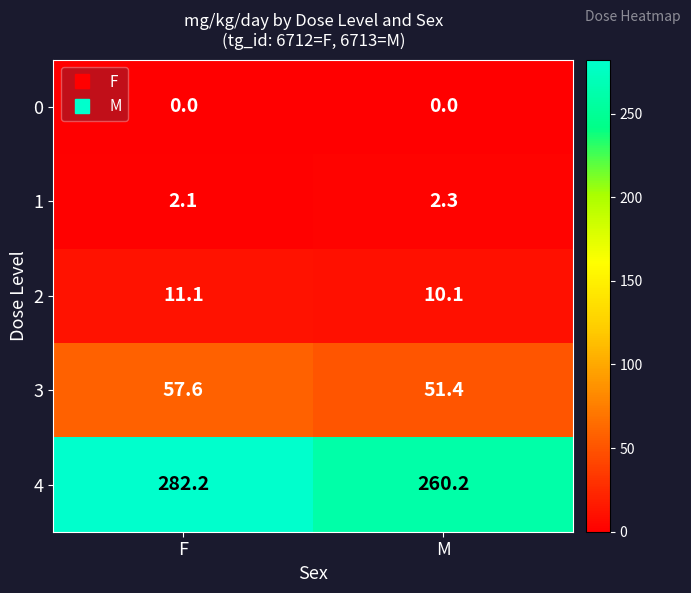

True or false: 4 has a value of 260.2 at M.

True